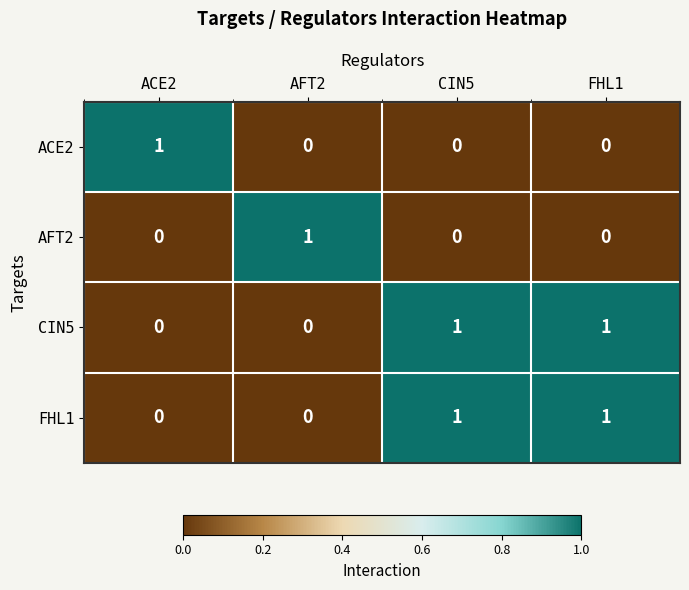

How many categories are shown in the chart?

4